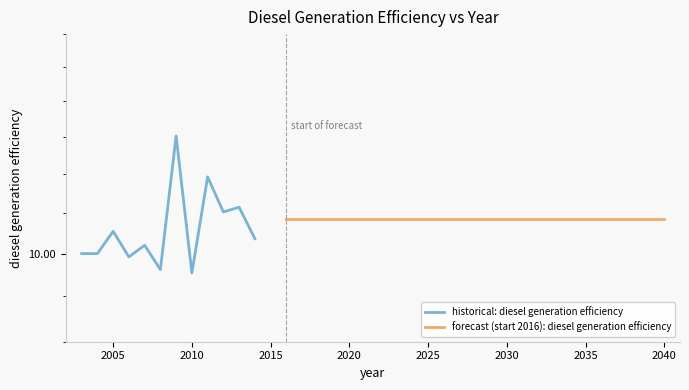

What is the value of the 5th point from the left?

10.1